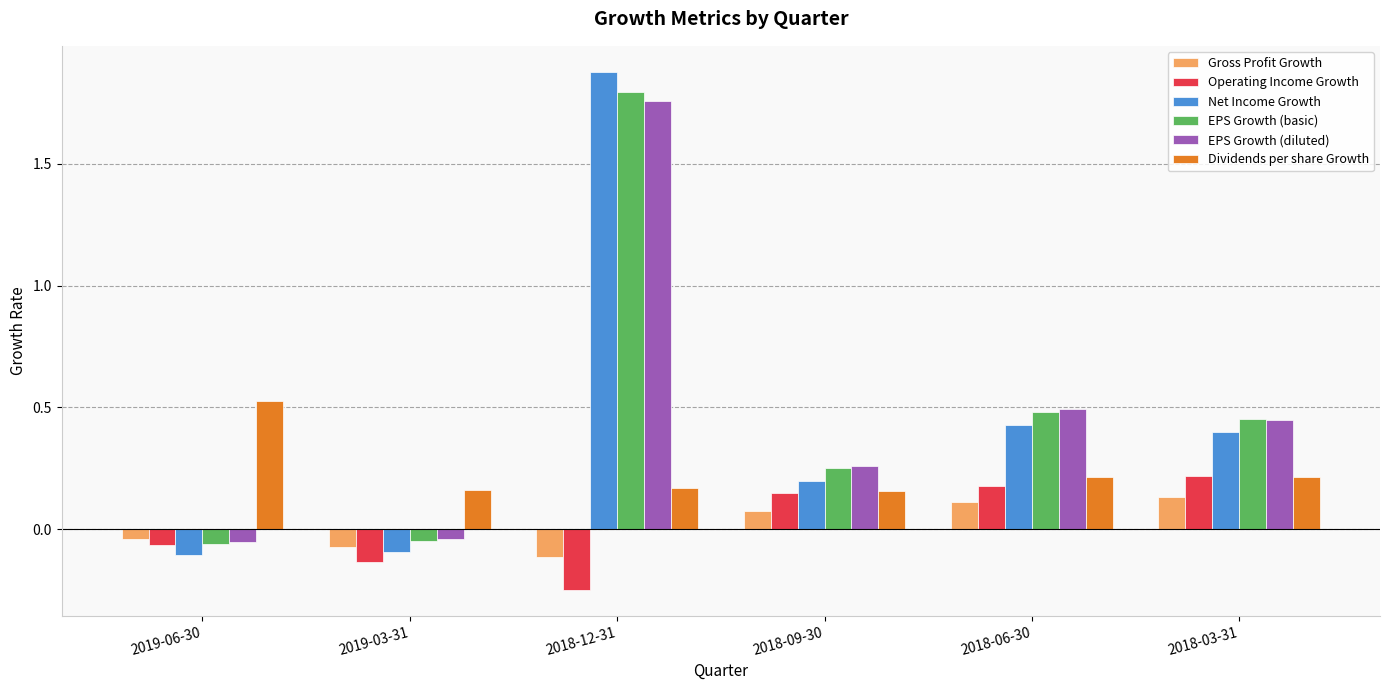

At which category is the sum across all series the highest?

2018-12-31